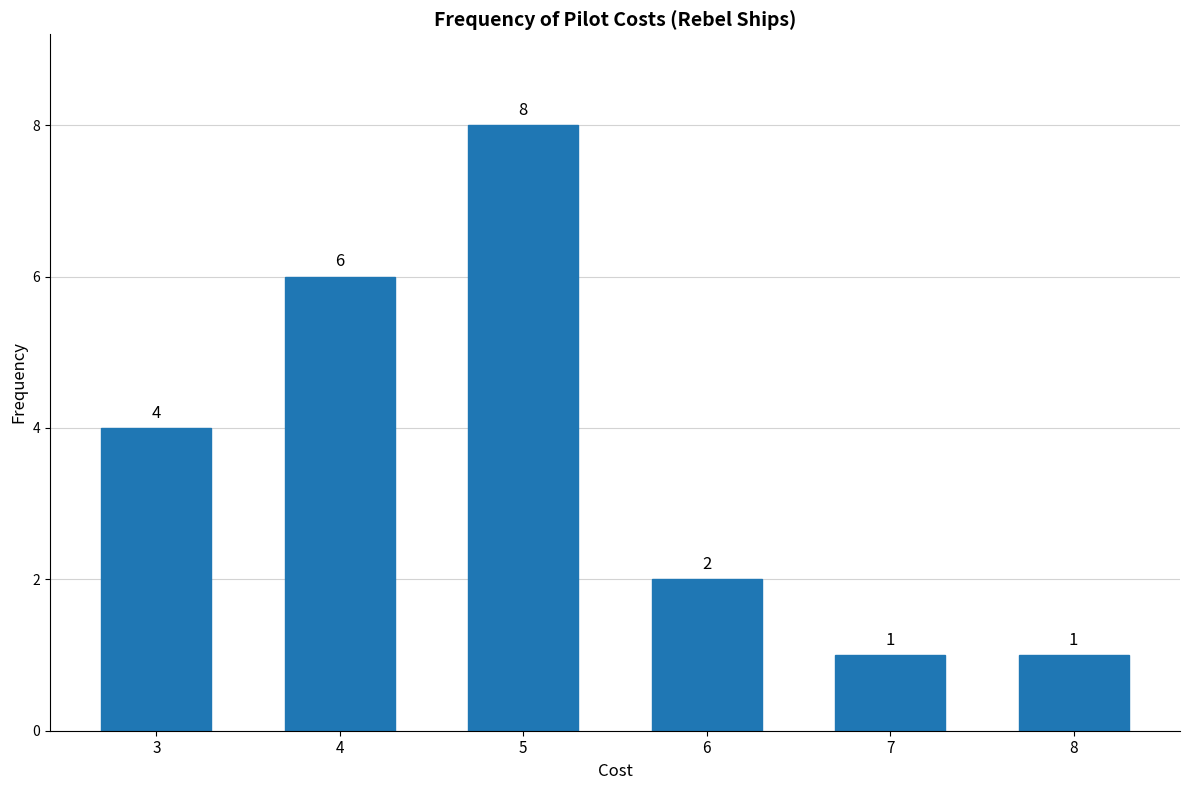

Reading left to right, transcribe all the data shown in this chart.

3=4	4=6	5=8	6=2	7=1	8=1